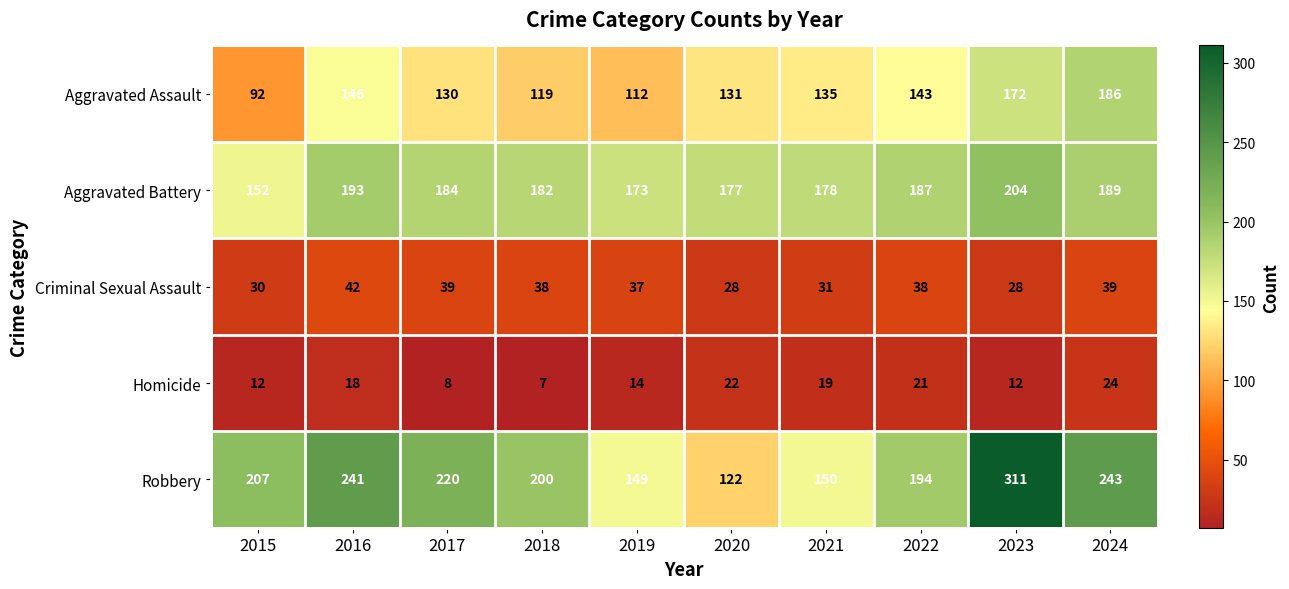

Which category has the highest value in the Criminal Sexual Assault series?

2016